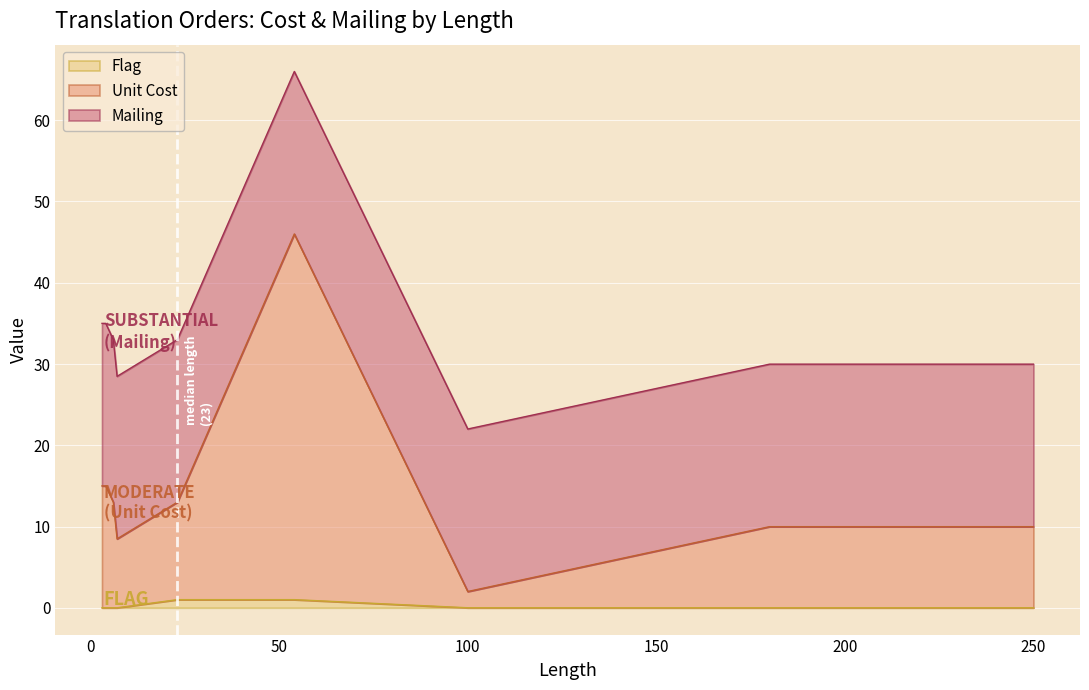

True or false: Flag and Mailing cross at least once.

False